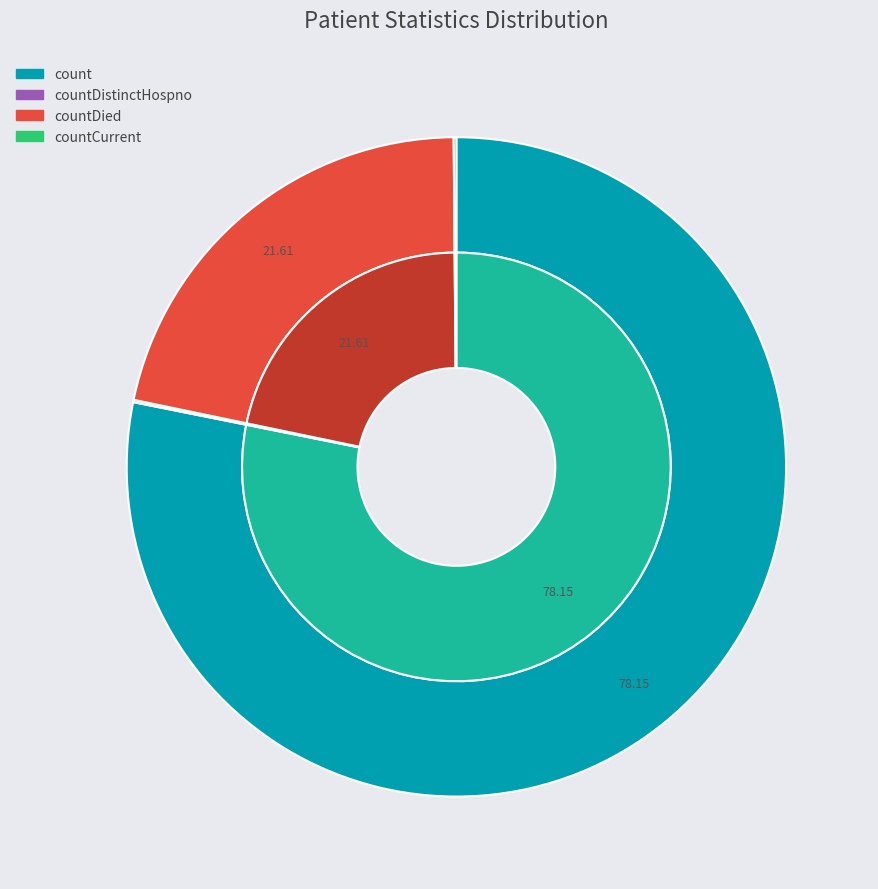

To the nearest percent, what is the difference between the countDistinctHospno and count slice percentages?

78%